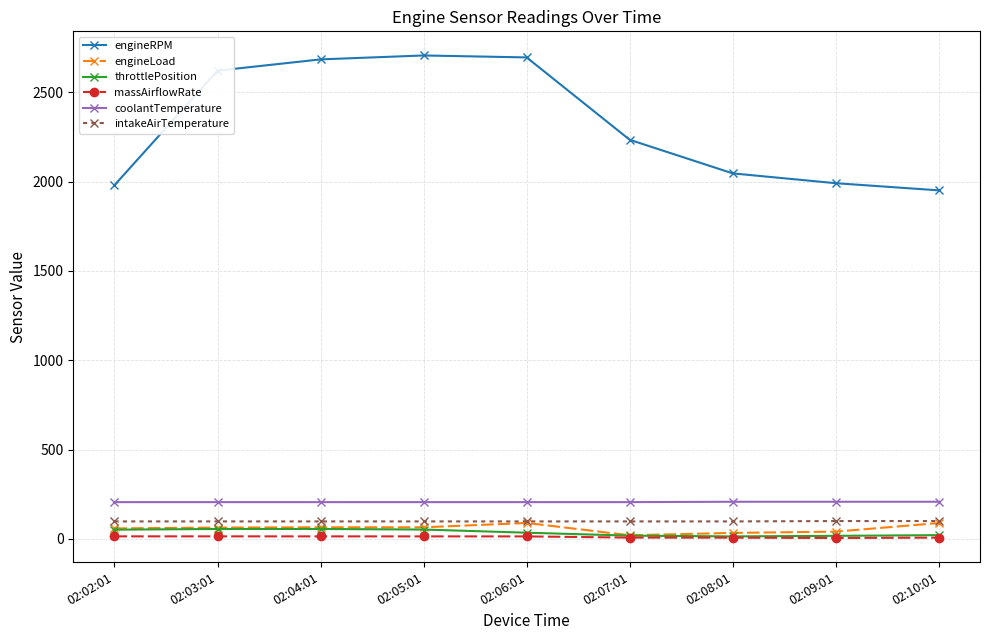

What position from the left is 02:10:01?

9